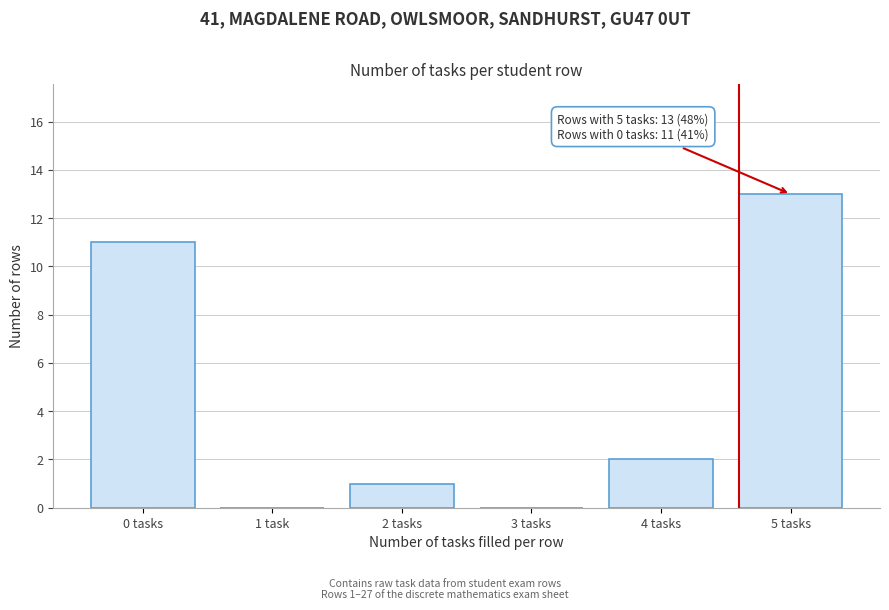

Reading left to right, transcribe all the data shown in this chart.

0 tasks=11	1 task=0	2 tasks=1	3 tasks=0	4 tasks=2	5 tasks=13